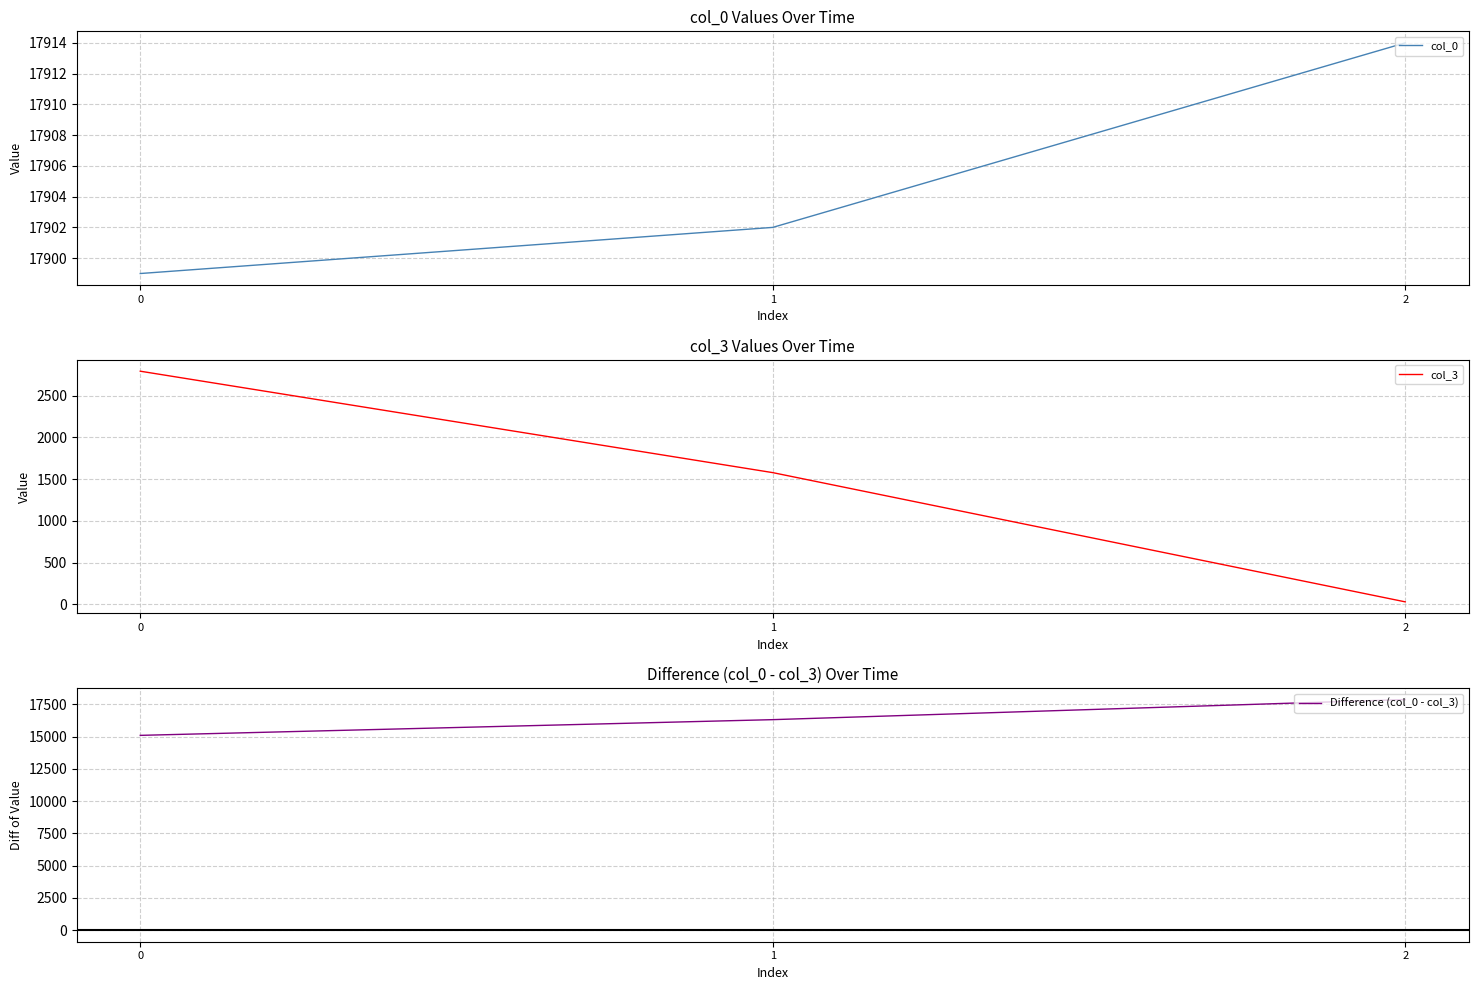

What is the minimum value for Difference (col_0 - col_3)?

15106